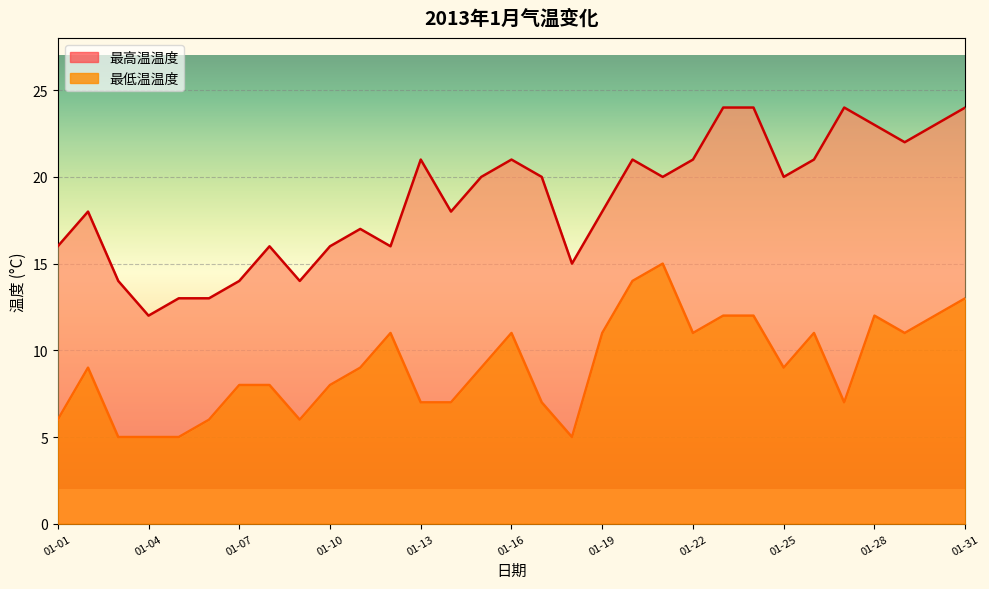

Where is 最高温温度 nearest to the value 18?

01-02